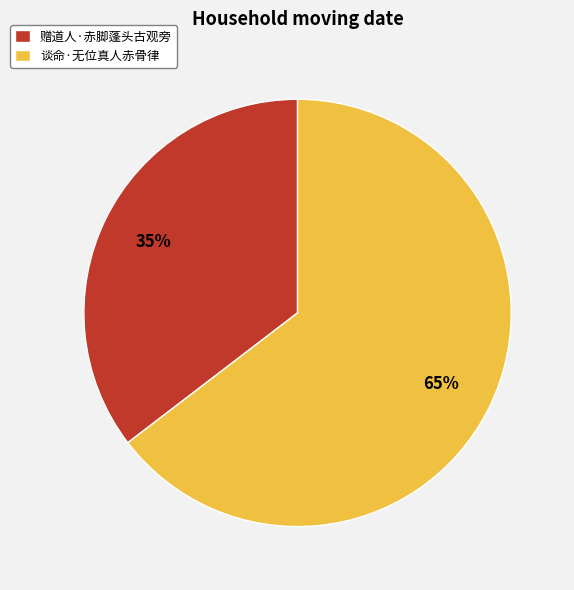

Which has a higher value, 赠道人·赤脚蓬头古观旁 or 谈命·无位真人赤骨律?

谈命·无位真人赤骨律